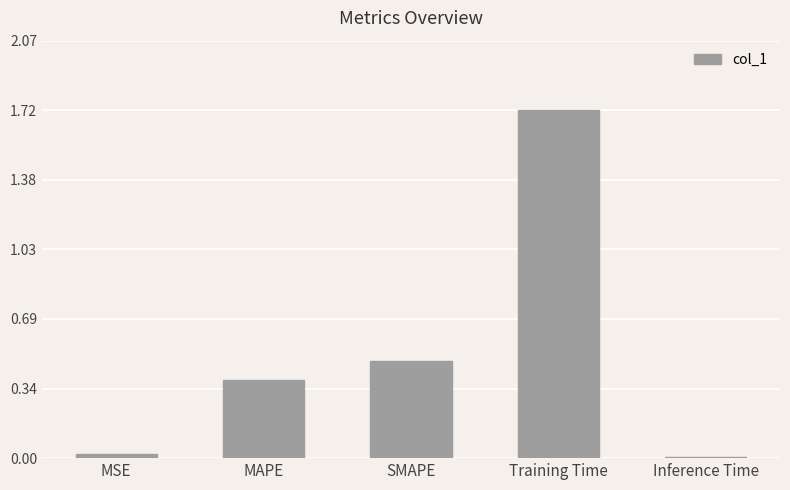

What is the label of the 4th bar from the left?

Training Time